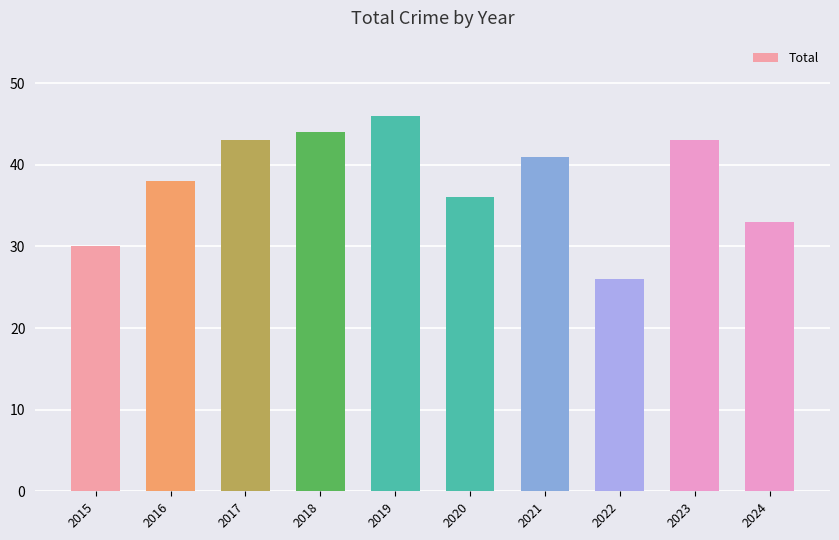

Between 2018 and 2019, which is larger?

2019